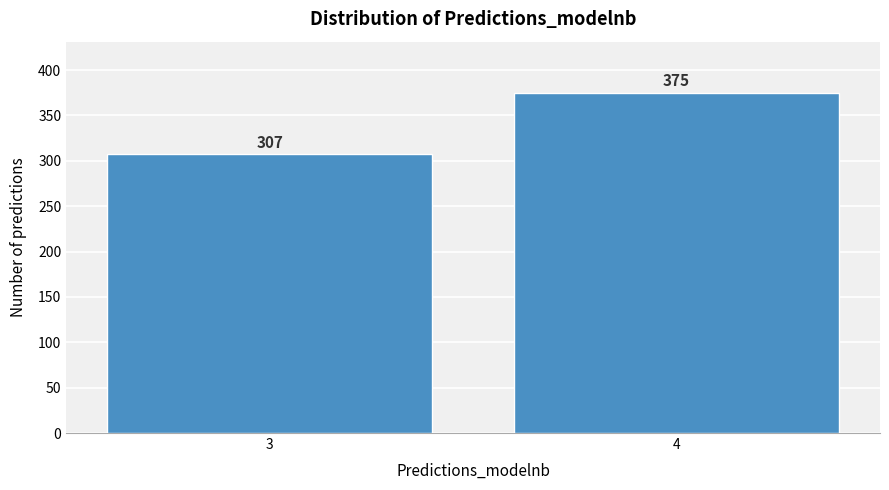

Reading left to right, what are all the values shown in this chart?

307	375